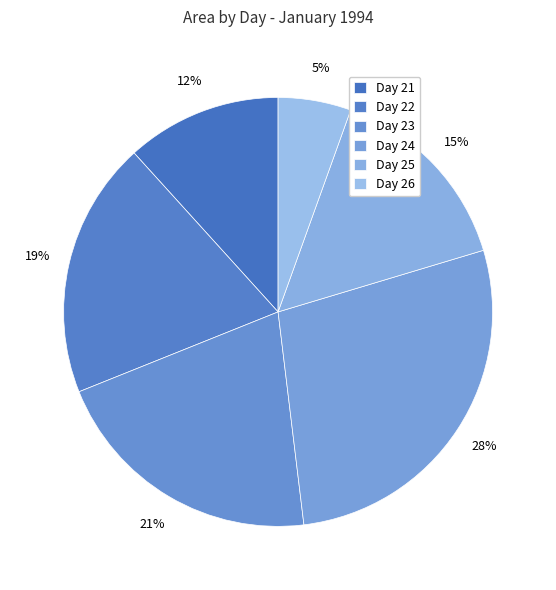

Rank the categories by value from highest to lowest.

24, 23, 22, 25, 21, 26